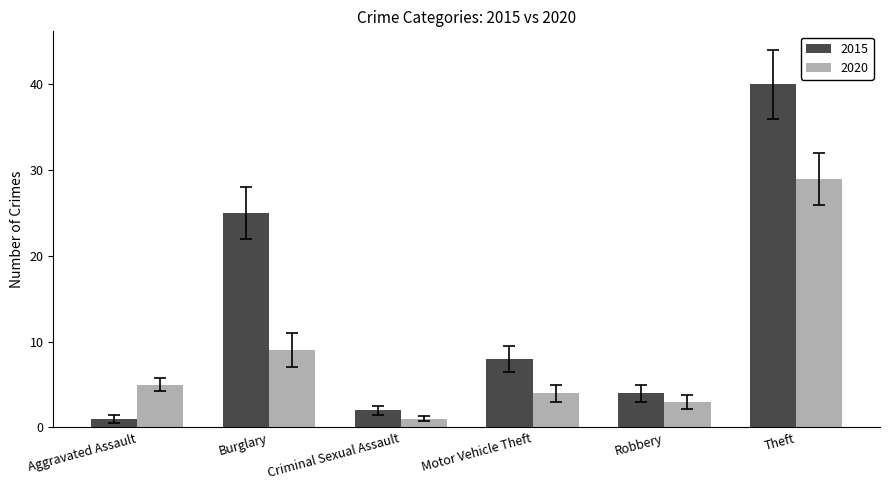

Reading left to right, transcribe all the data shown in this chart.

2015: 1	25	2	8	4	40
2020: 5	9	1	4	3	29